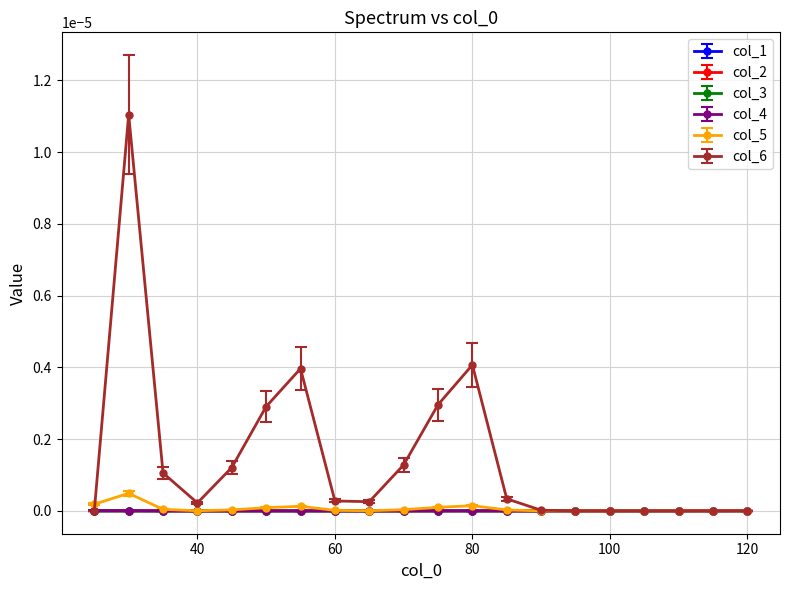

Is this an area chart (filled region under the line)?

No